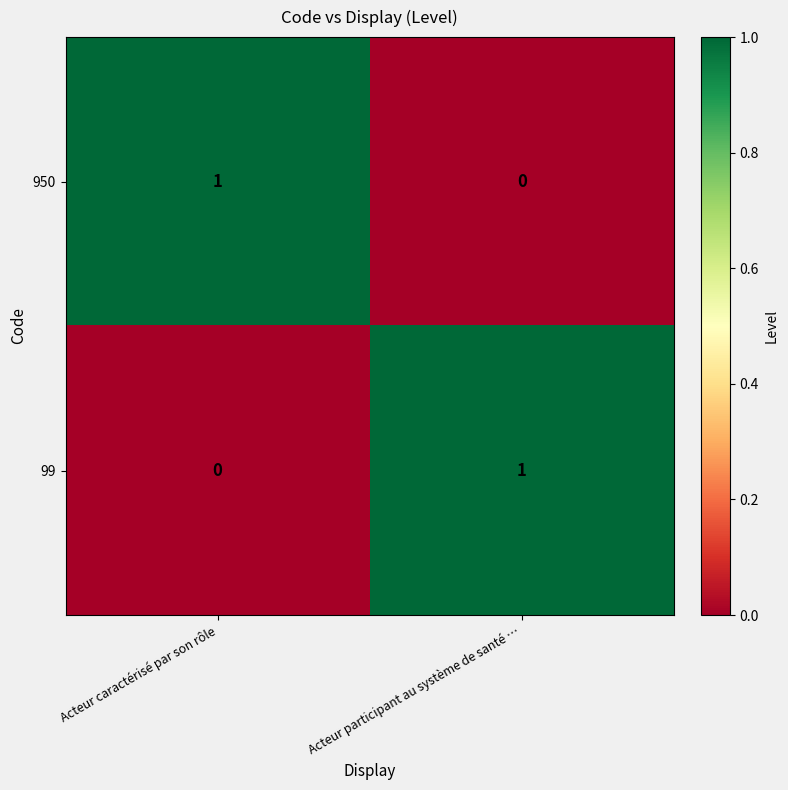

Where is 950 nearest to the value 0?

Acteur participant au système de santé …